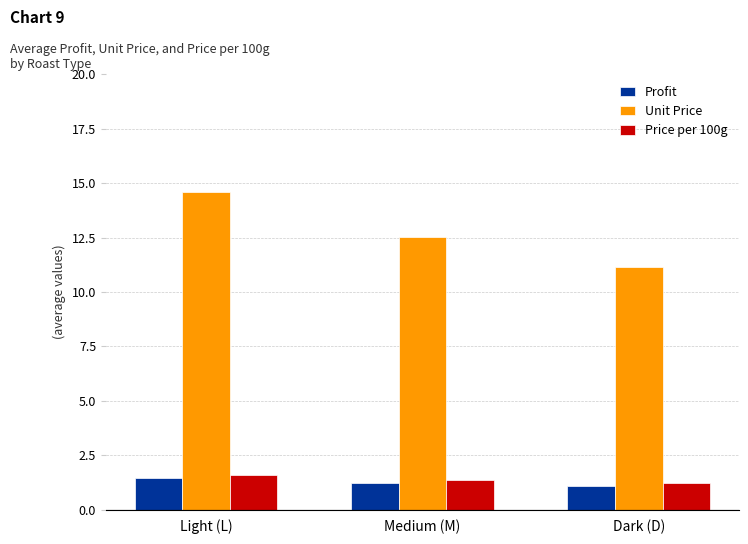

Reading right to left, transcribe all the data shown in this chart.

Profit: Dark (D)=1.1	Medium (M)=1.2	Light (L)=1.5
Unit Price: Dark (D)=11.1	Medium (M)=12.5	Light (L)=14.6
Price per 100g: Dark (D)=1.2	Medium (M)=1.4	Light (L)=1.6